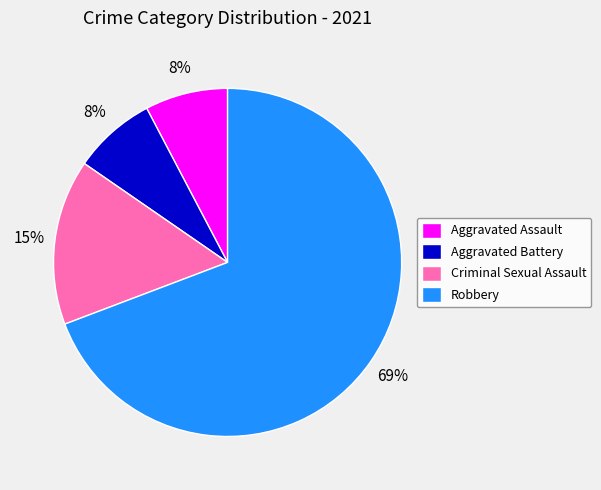

Do Criminal Sexual Assault and Robbery together represent more than half of the pie?

Yes